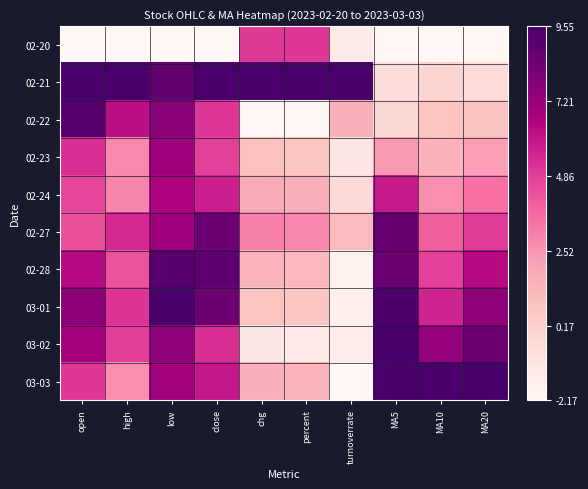

Reading left to right, extract all data points from this chart.

02-20: open=0.0	high=0.0	low=0.0	close=0.0	chg=0.6	percent=0.6	turnoverrate=0.1	MA5=0.0	MA10=0.0	MA20=0.0
02-21: open=1.0	high=1.0	low=0.9	close=1.0	chg=1.0	percent=1.0	turnoverrate=1.0	MA5=0.1	MA10=0.2	MA20=0.1
02-22: open=1.0	high=0.7	low=0.8	close=0.6	chg=0.0	percent=0.0	turnoverrate=0.3	MA5=0.2	MA10=0.2	MA20=0.3
02-23: open=0.6	high=0.4	low=0.8	close=0.6	chg=0.3	percent=0.3	turnoverrate=0.1	MA5=0.4	MA10=0.3	MA20=0.4
02-24: open=0.6	high=0.4	low=0.7	close=0.7	chg=0.3	percent=0.3	turnoverrate=0.1	MA5=0.7	MA10=0.4	MA20=0.5
02-27: open=0.6	high=0.6	low=0.8	close=0.9	chg=0.4	percent=0.4	turnoverrate=0.3	MA5=0.9	MA10=0.5	MA20=0.6
02-28: open=0.7	high=0.5	low=1.0	close=0.9	chg=0.3	percent=0.3	turnoverrate=0.0	MA5=0.9	MA10=0.6	MA20=0.7
03-01: open=0.8	high=0.6	low=1.0	close=0.9	chg=0.3	percent=0.2	turnoverrate=0.0	MA5=1.0	MA10=0.7	MA20=0.8
03-02: open=0.8	high=0.6	low=0.8	close=0.6	chg=0.1	percent=0.1	turnoverrate=0.1	MA5=1.0	MA10=0.8	MA20=0.9
03-03: open=0.6	high=0.4	low=0.8	close=0.7	chg=0.3	percent=0.3	turnoverrate=0.0	MA5=1.0	MA10=1.0	MA20=1.0